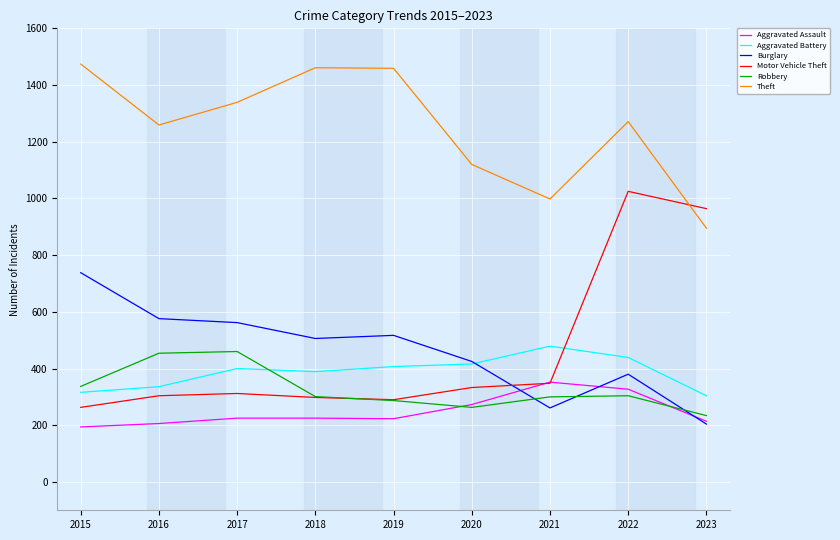

The value of Aggravated Battery at 2023 is 467. True or false?

False